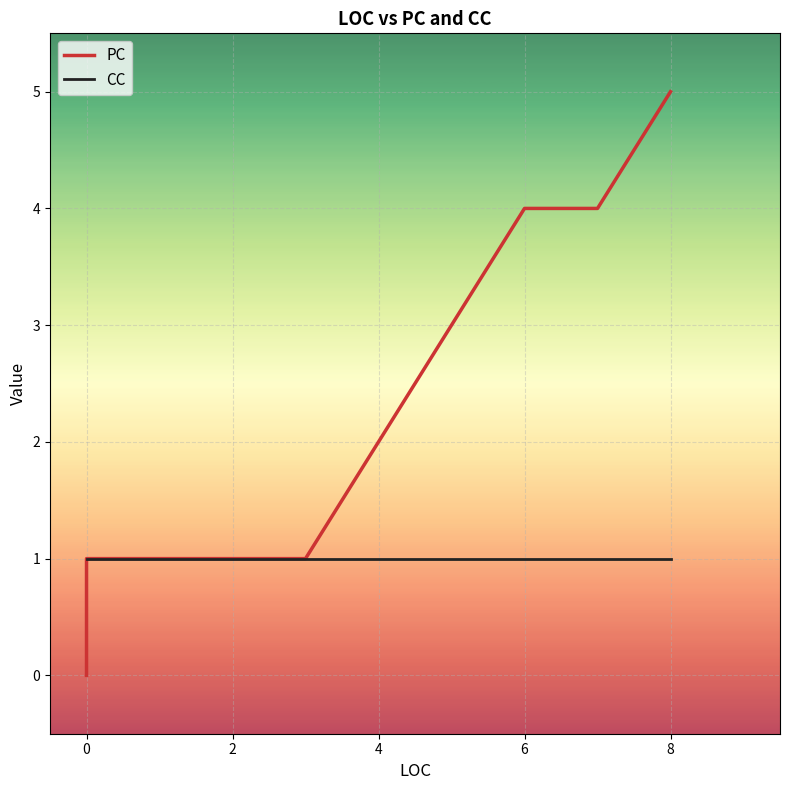

Count the number of data series in this chart.

2